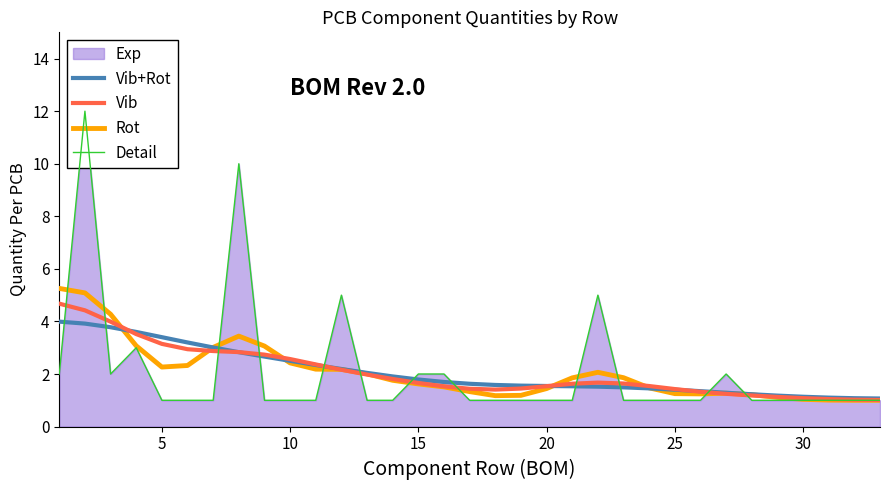

Which series has the largest total across all categories?

Vib+Rot